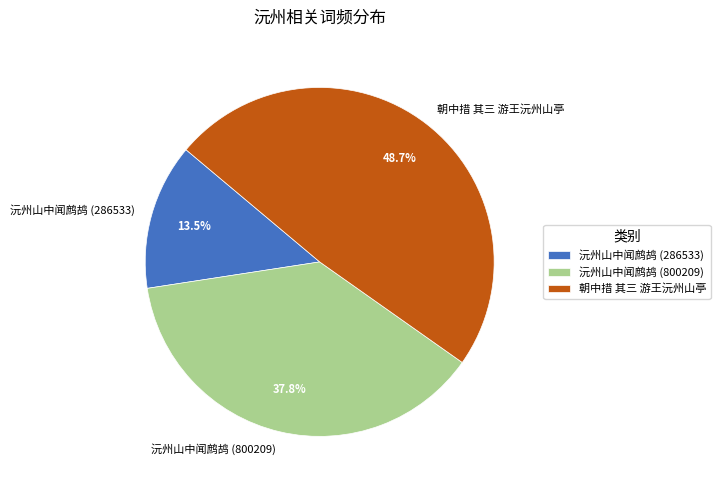

What percentage do 朝中措 其三 游王沅州山亭 and 沅州山中闻鹧鸪 (800209) together represent?

86.5%